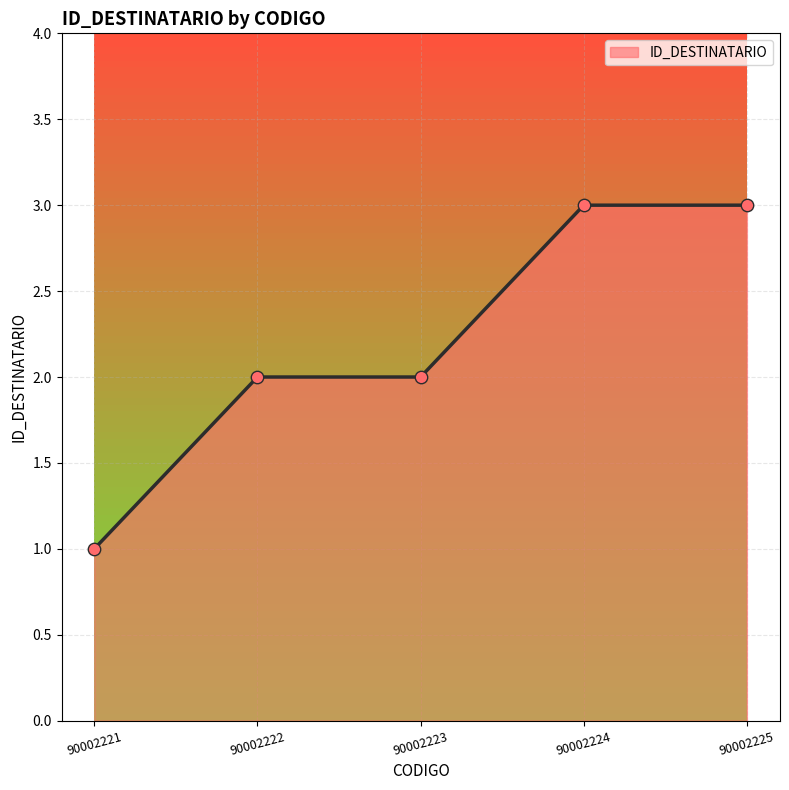

Which has a higher value, 90002221 or 90002223?

90002223